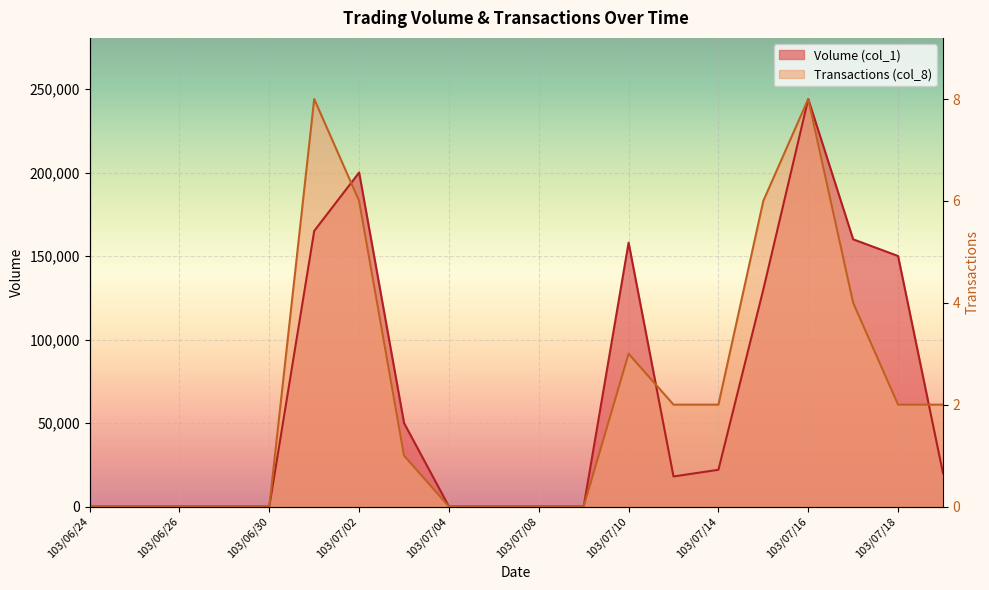

Where is Transactions (col_8) nearest to the value 122000?

103/07/17